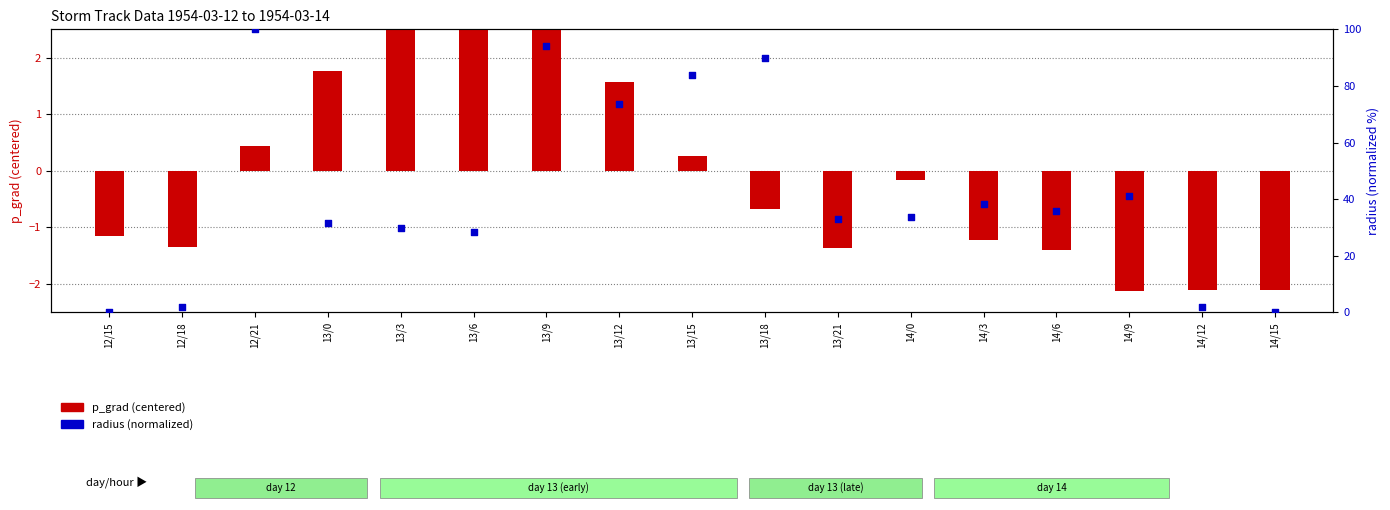

At which category is the sum across all series the highest?

12/21